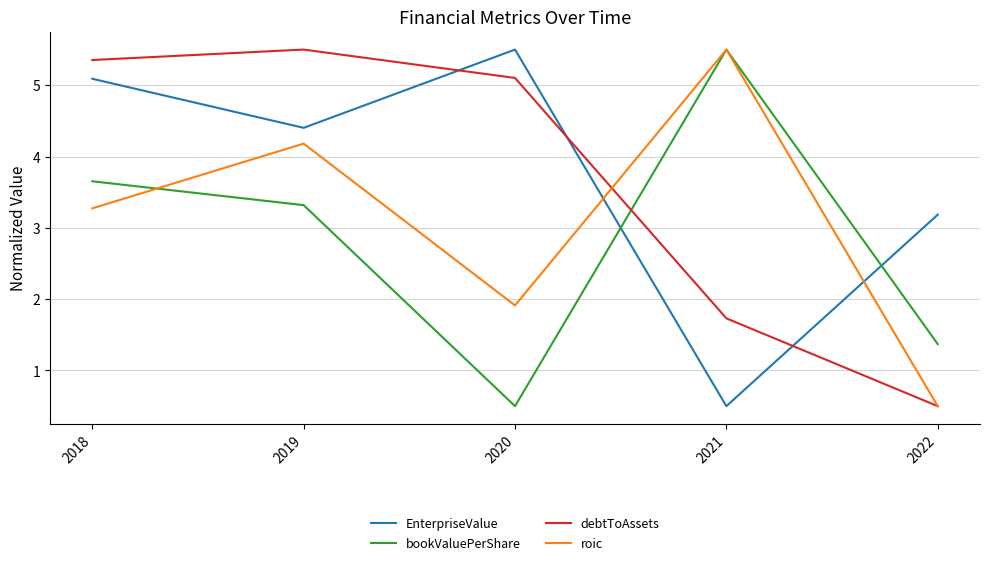

How many lines are shown in the chart?

4